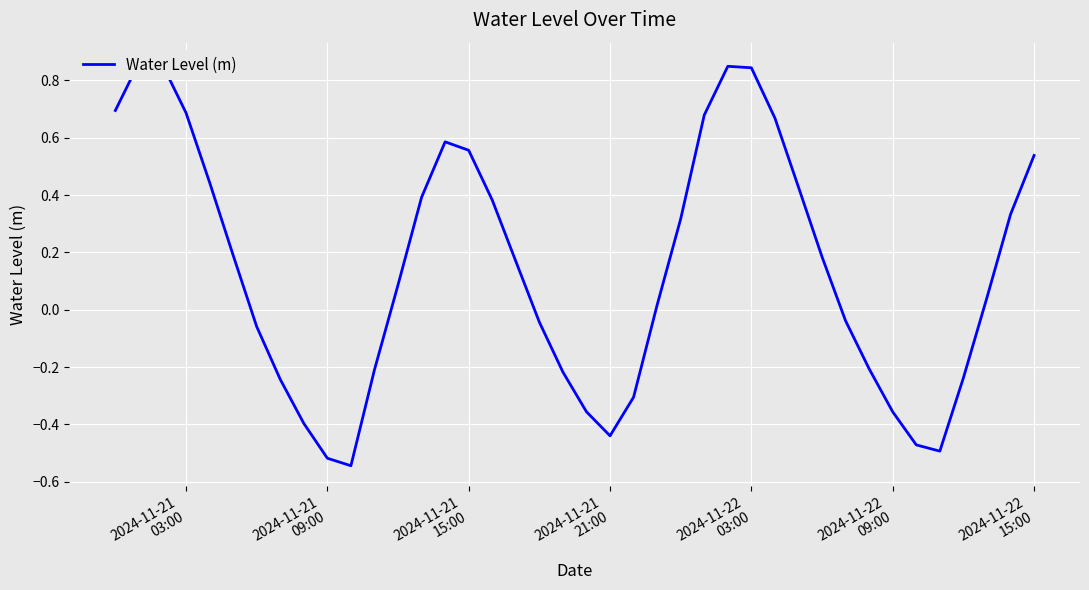

Read the value at 2024-11-21 15:00.

0.6